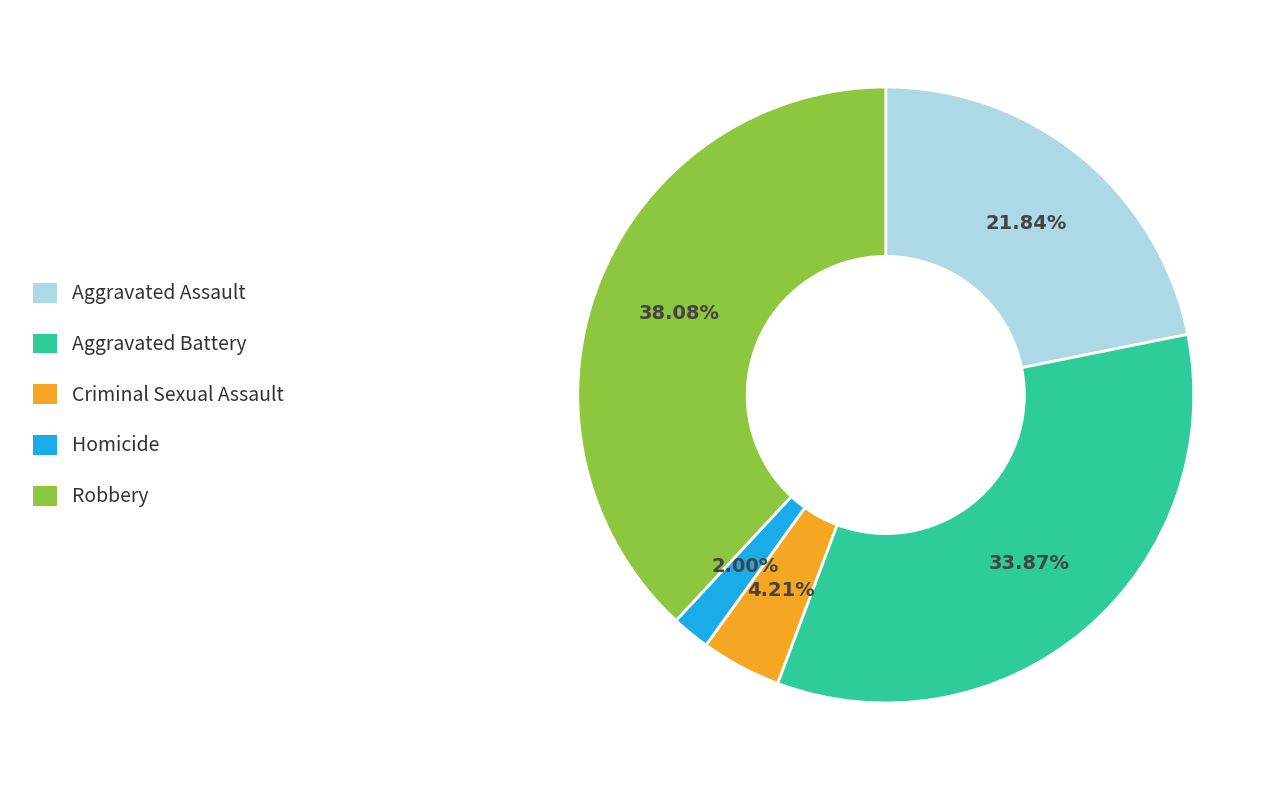

What is the ratio of the value at Robbery to the value at Homicide?

19.0